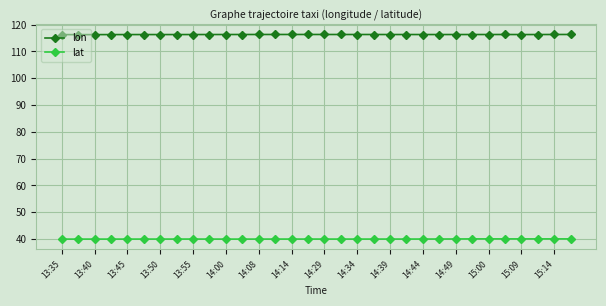

Rank the series by their maximum value, from lowest to highest.

lat, lon